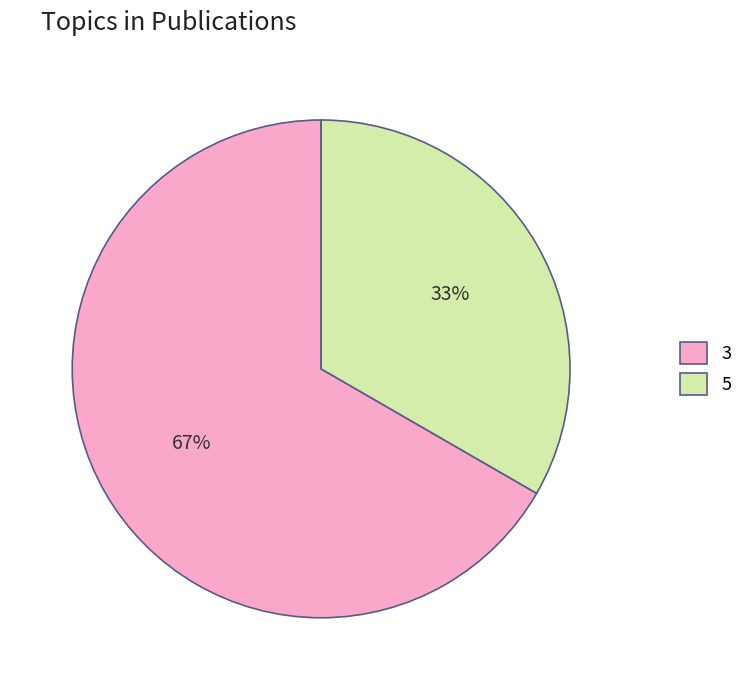

Does 3 represent more than half of the total?

Yes